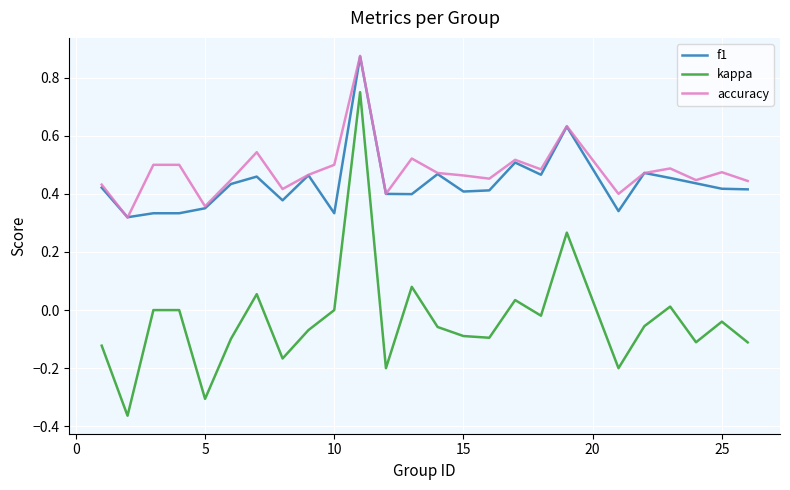

Which series has the largest range (max minus min)?

kappa